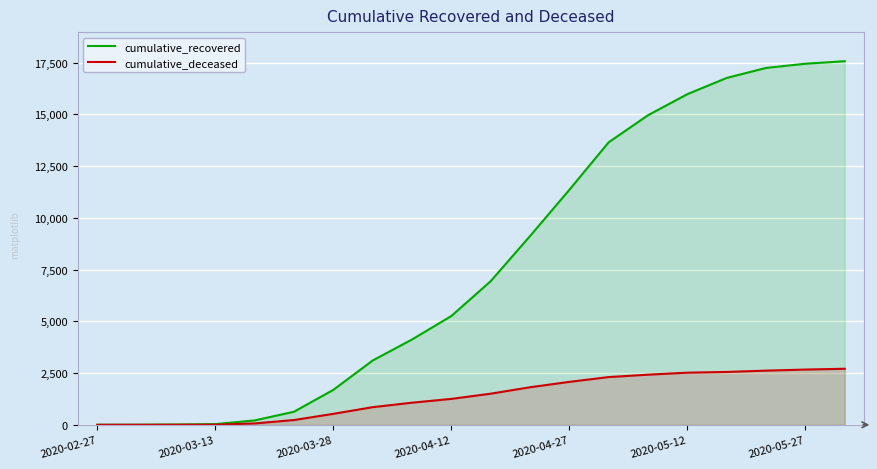

Which series has the largest total across all categories?

cumulative_recovered